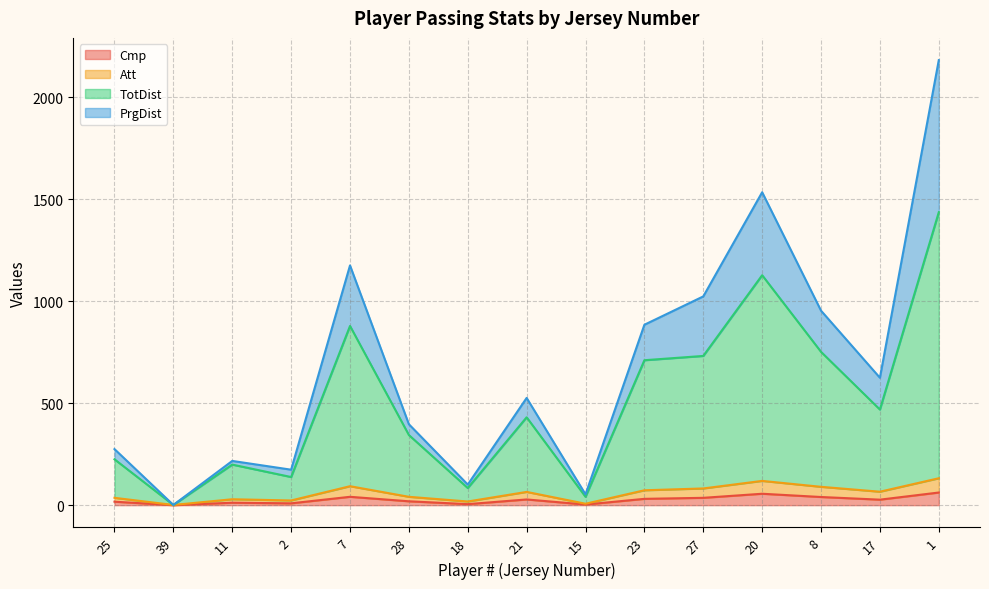

Which has a higher value, 39 or 20?

20